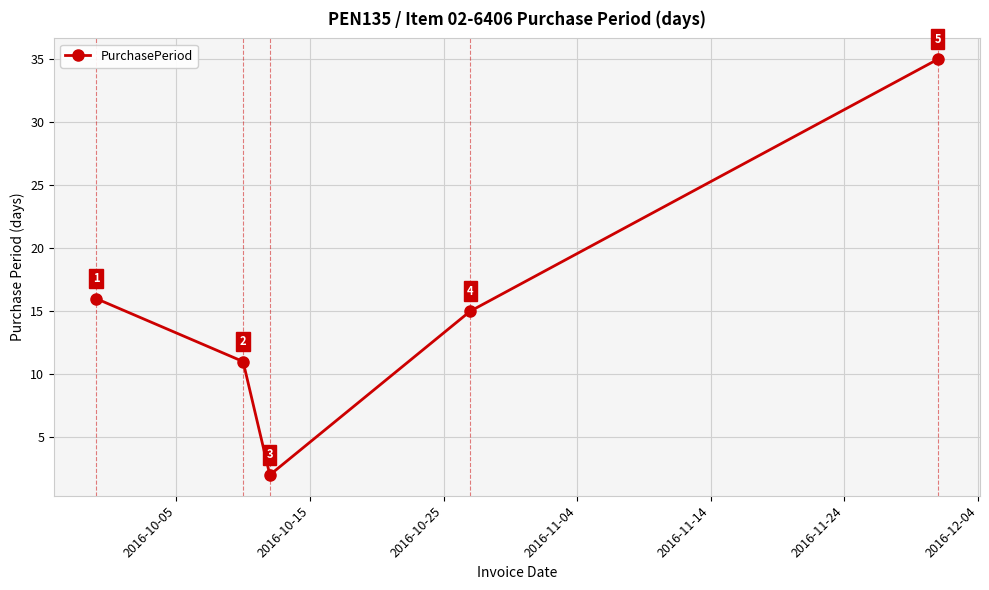

What is the smallest value displayed?

2